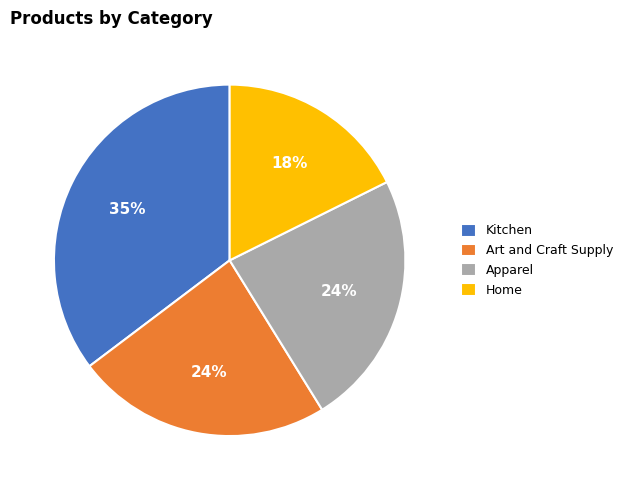

Which slice is the largest?

Kitchen